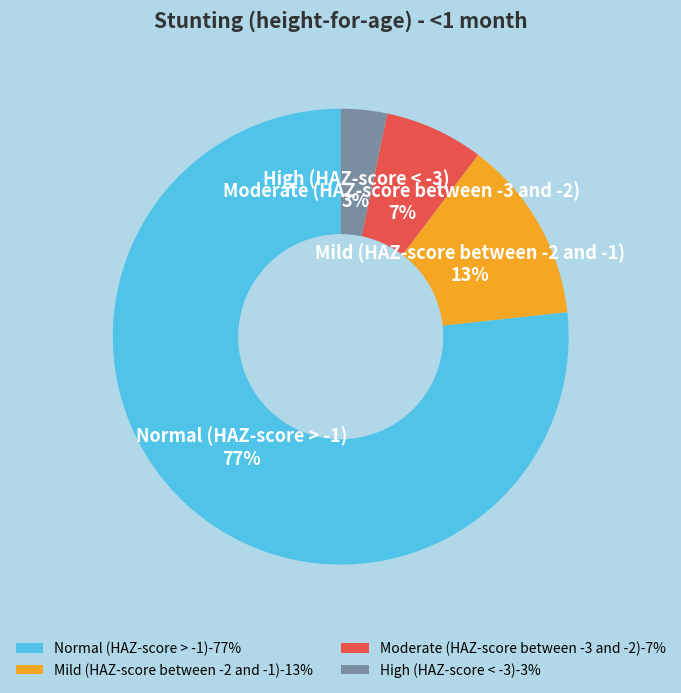

Do Normal (HAZ-score > -1)-77% and Moderate (HAZ-score between -3 and -2)-7% together represent more than half of the pie?

Yes